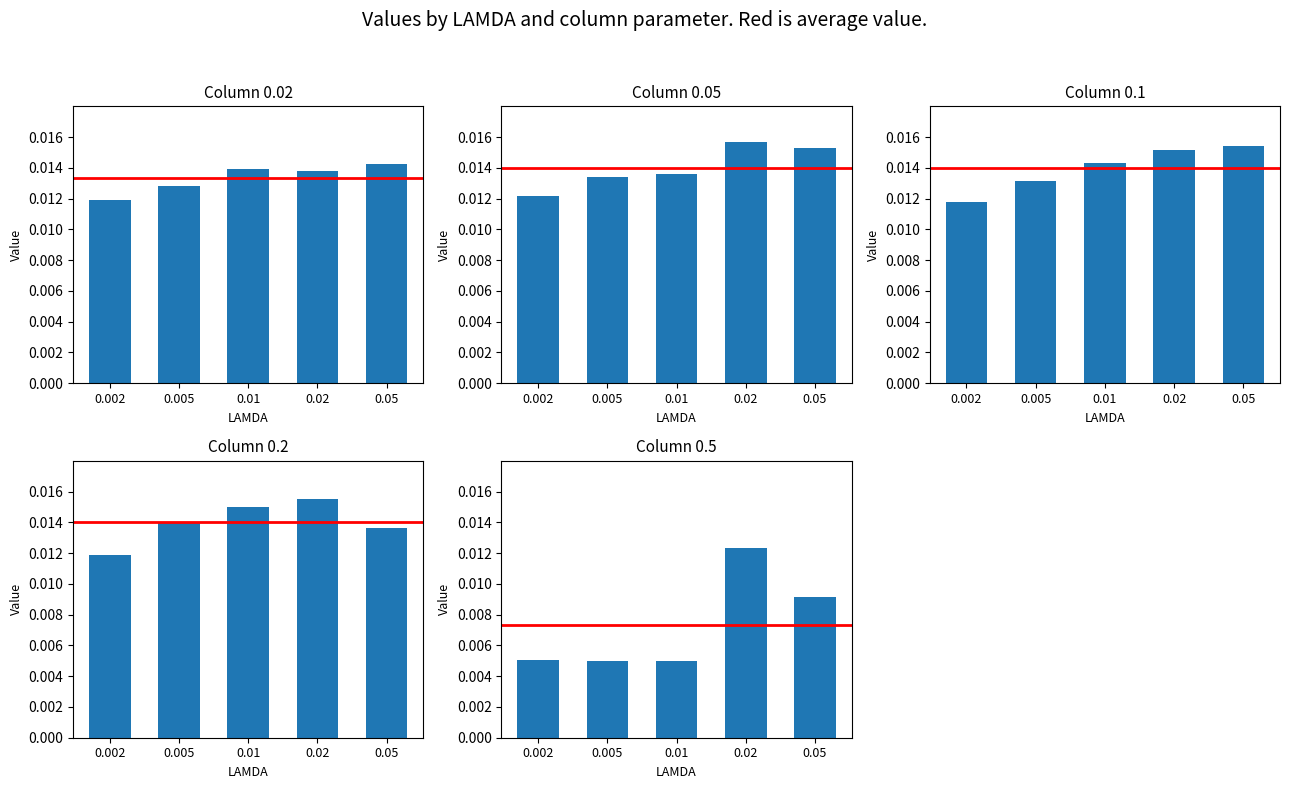

Are the bars grouped side by side (vs. stacked)?

Yes